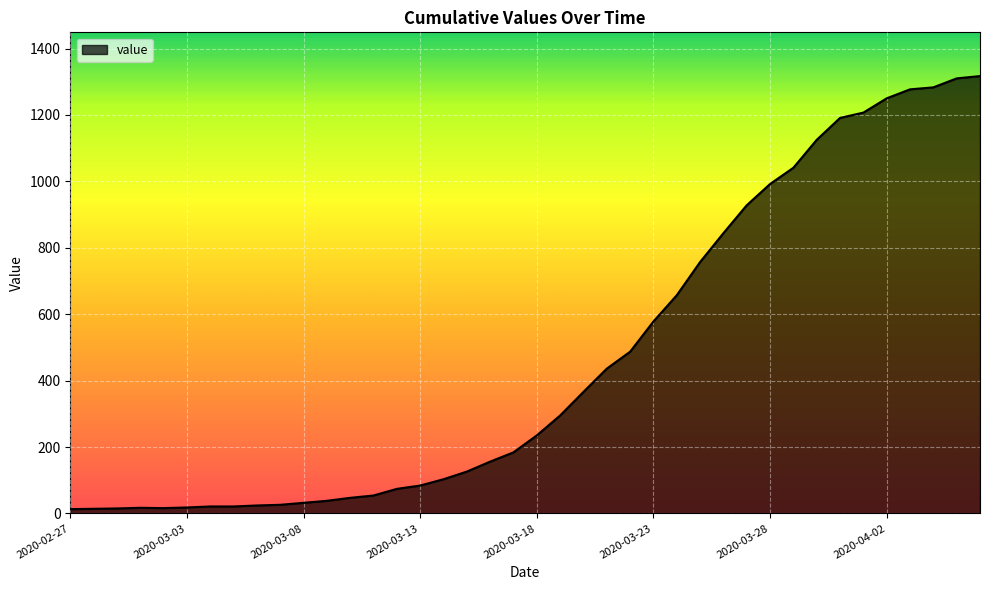

What is the greatest value displayed?

1317